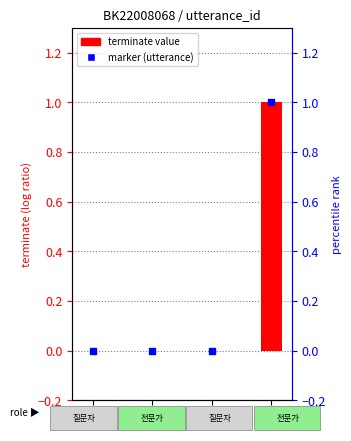

The value at 18 is -1. True or false?

False